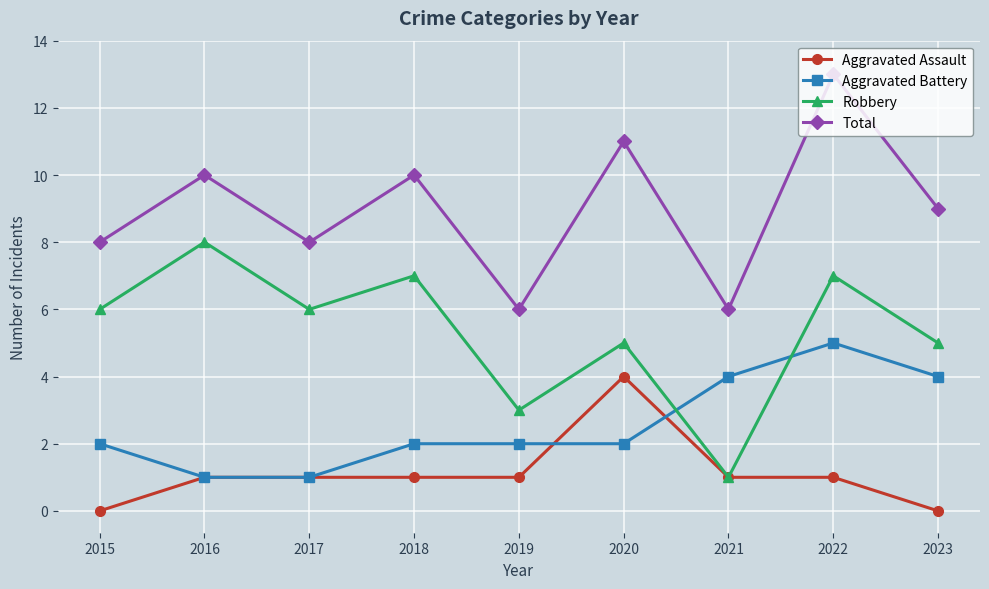

Reading left to right, extract all data points from this chart.

Aggravated Assault: 2015=0	2016=1	2017=1	2018=1	2019=1	2020=4	2021=1	2022=1	2023=0
Aggravated Battery: 2015=2	2016=1	2017=1	2018=2	2019=2	2020=2	2021=4	2022=5	2023=4
Robbery: 2015=6	2016=8	2017=6	2018=7	2019=3	2020=5	2021=1	2022=7	2023=5
Total: 2015=8	2016=10	2017=8	2018=10	2019=6	2020=11	2021=6	2022=13	2023=9